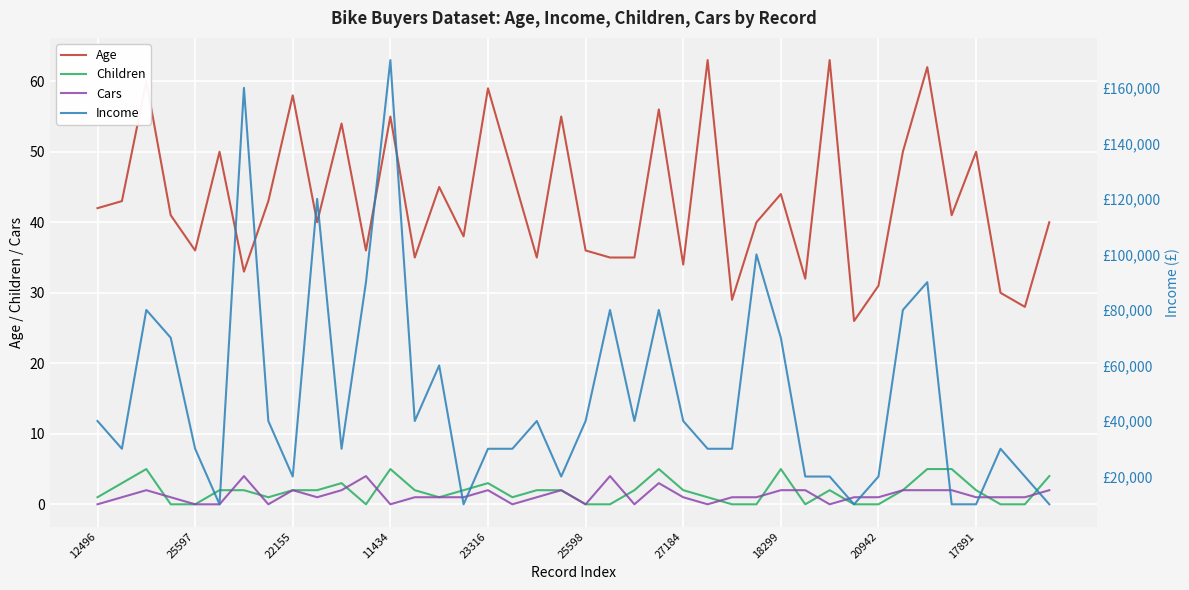

True or false: Age and Children intersect in this chart.

False